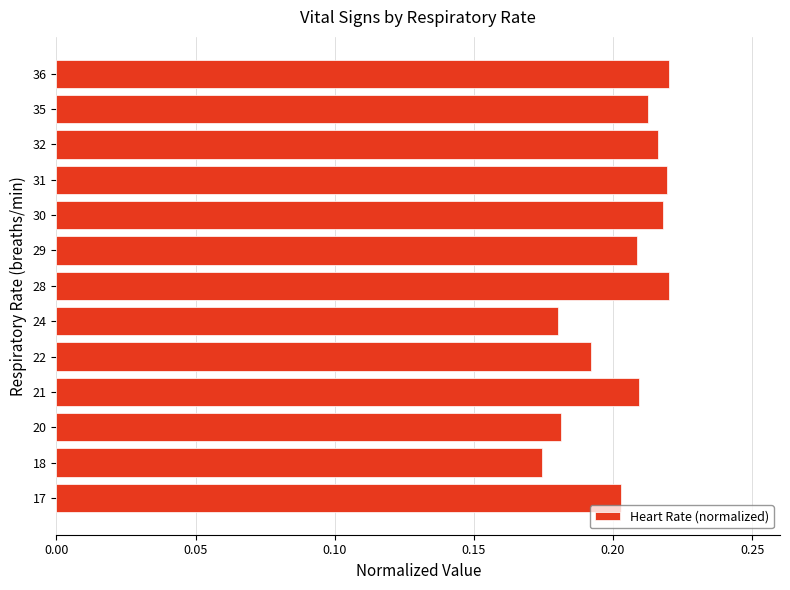

How many bars are there in total?

13